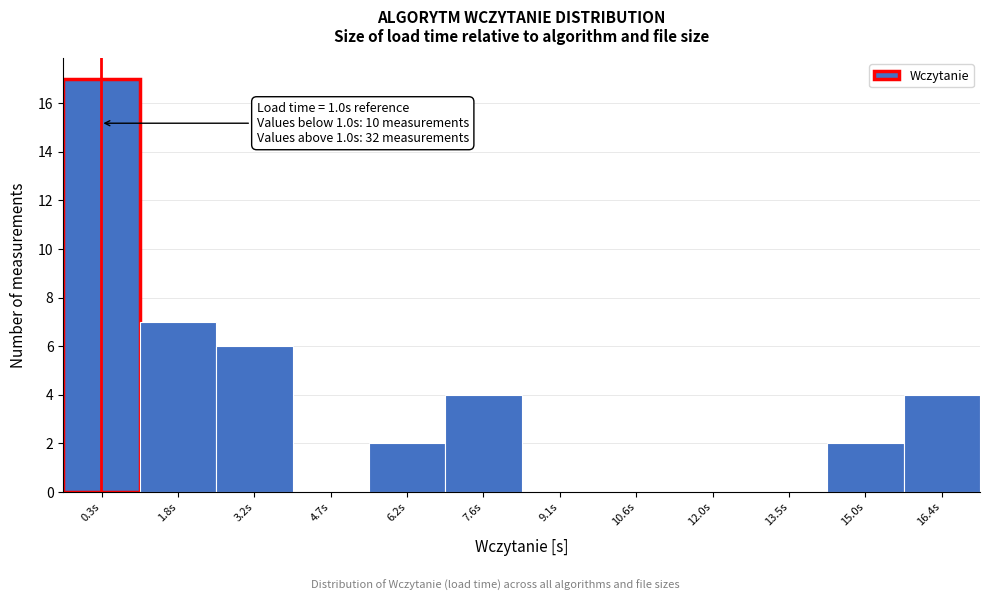

The chart shows a value of 4 at 7.6s. True or false?

True